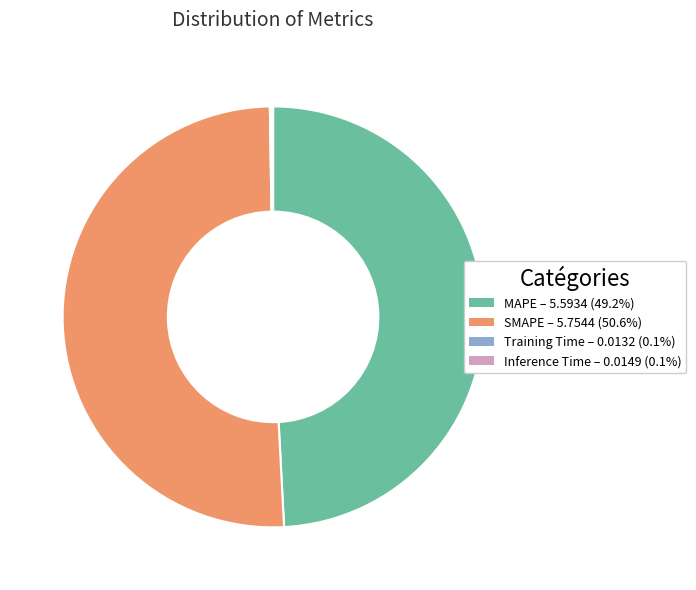

Which category has the biggest portion of the pie?

SMAPE